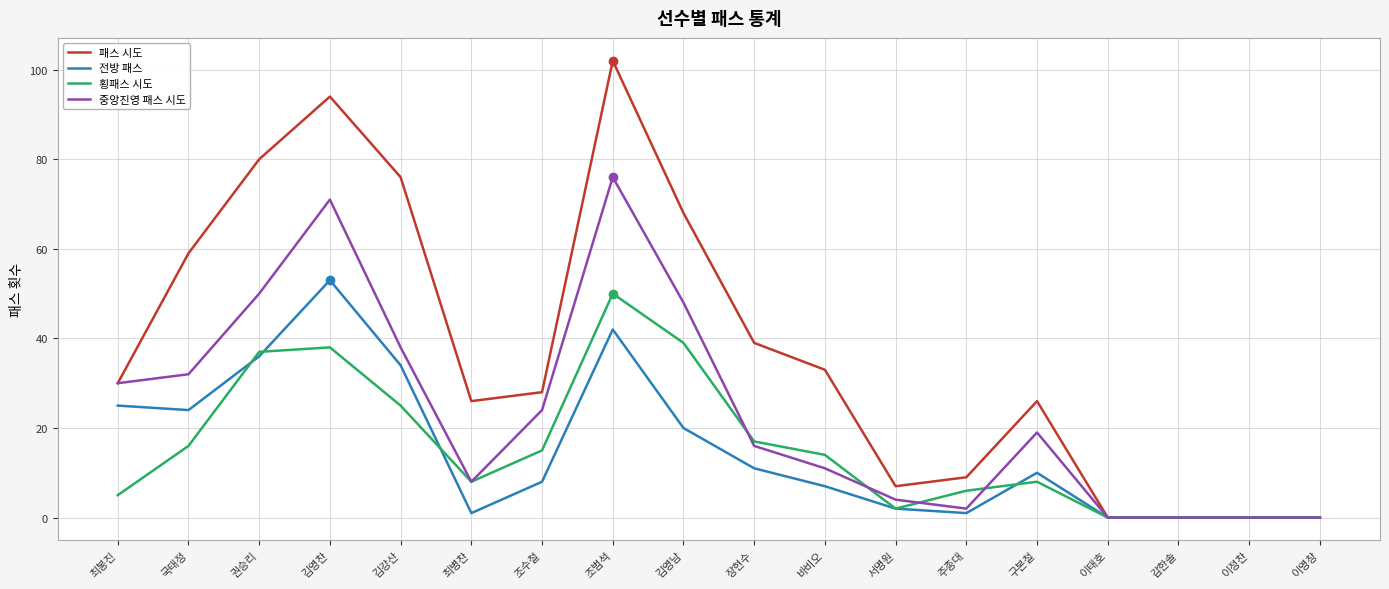

How many categories are shown in the chart?

18